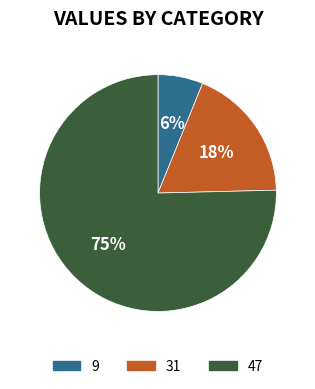

To the nearest percent, what is the difference between the 9 and 31 slice percentages?

12%